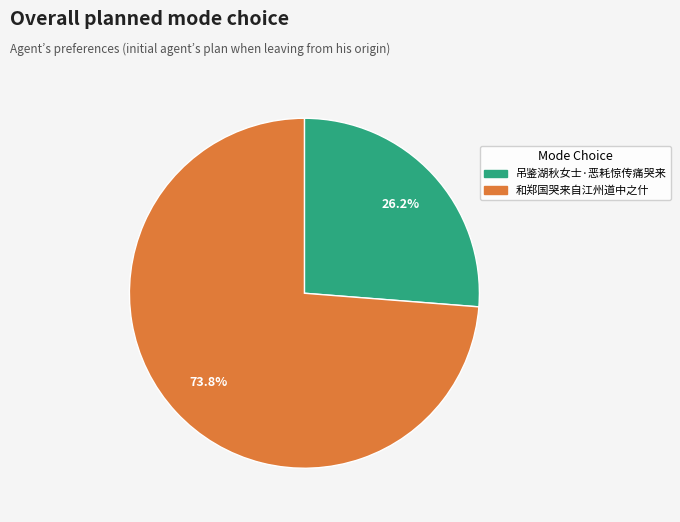

Which slice is the largest?

和郑国哭来自江州道中之什